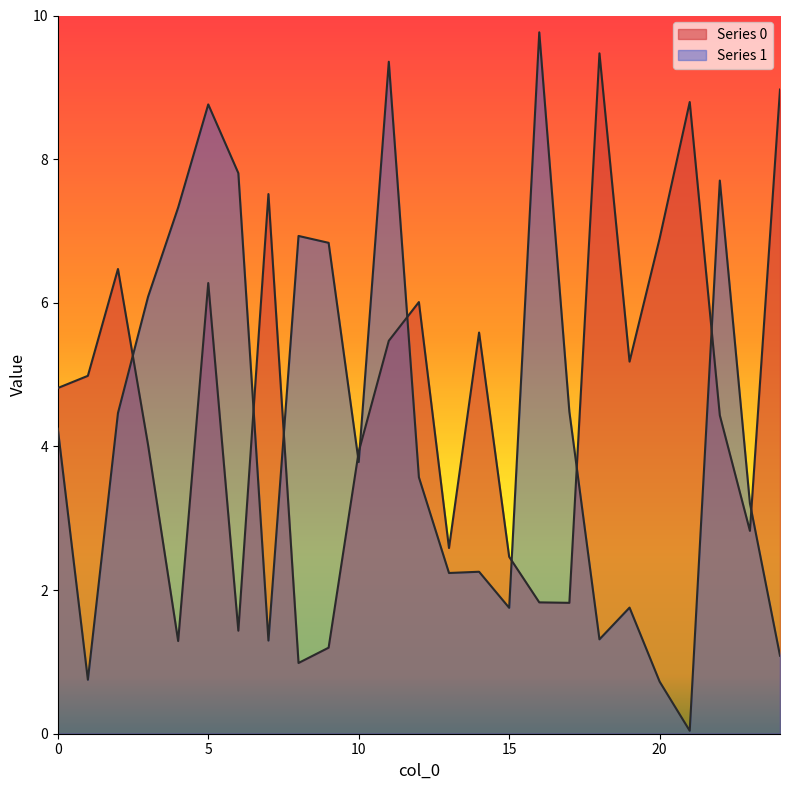

How many interior local peaks does the Series 0 series have?

7